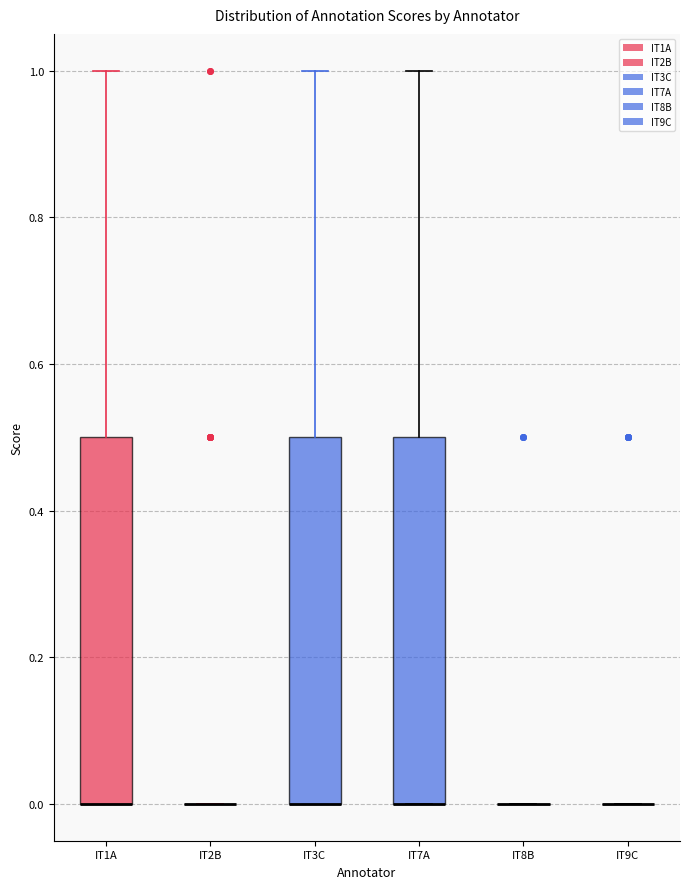

Reading left to right, read every box against the y-axis: the position of its median line, the range the box covers, and the ends of its whiskers. The values are not printed on the chart, so give them approximately, as read against the axis.

IT1A: median 0.0 (drawn on the box's lower edge), box 0.0 to 0.5, whiskers 0.0 to 1.0
IT2B: box collapsed to a line at 0.0, whiskers 0.0 to 0.0
IT3C: median 0.0 (drawn on the box's lower edge), box 0.0 to 0.5, whiskers 0.0 to 1.0
IT7A: median 0.0 (drawn on the box's lower edge), box 0.0 to 0.5, whiskers 0.0 to 1.0
IT8B: box collapsed to a line at 0.0, whiskers 0.0 to 0.0
IT9C: box collapsed to a line at 0.0, whiskers 0.0 to 0.0